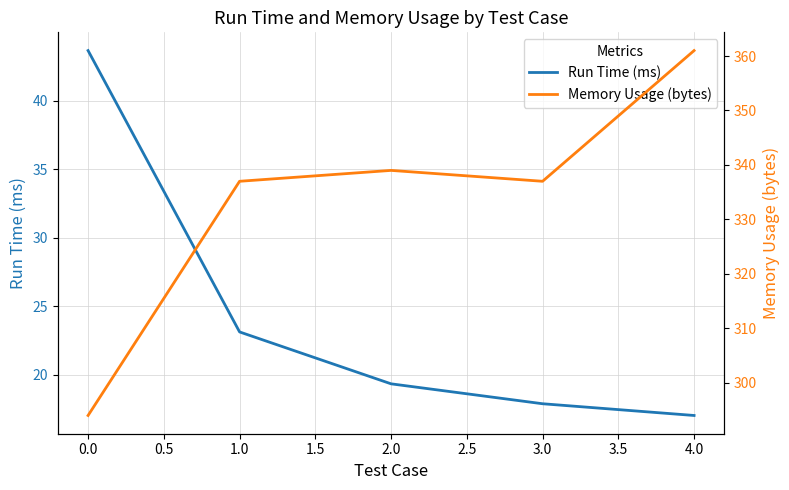

The Run Time (ms) series shows 12.4 at 3.0. True or false?

False